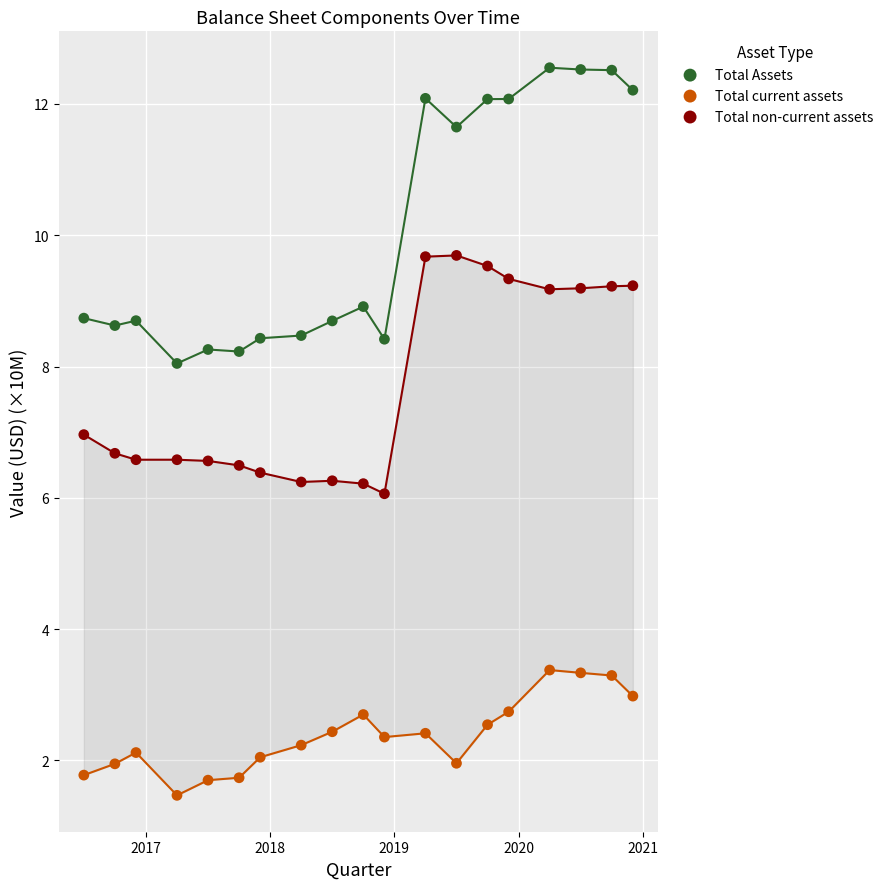

Which series has the widest spread of Y values?

Total Assets